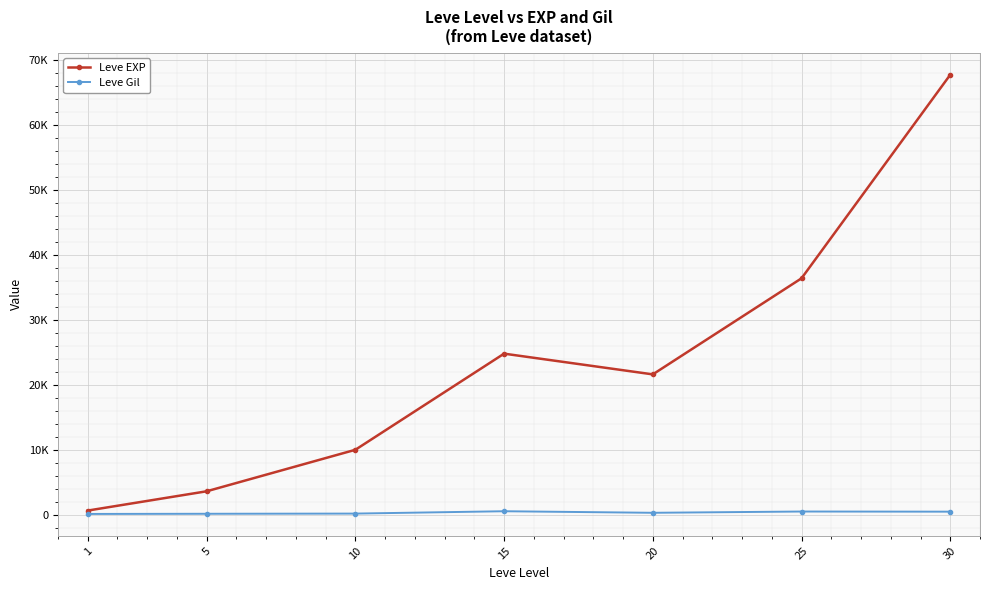

What is the maximum value for Leve Gil?

529